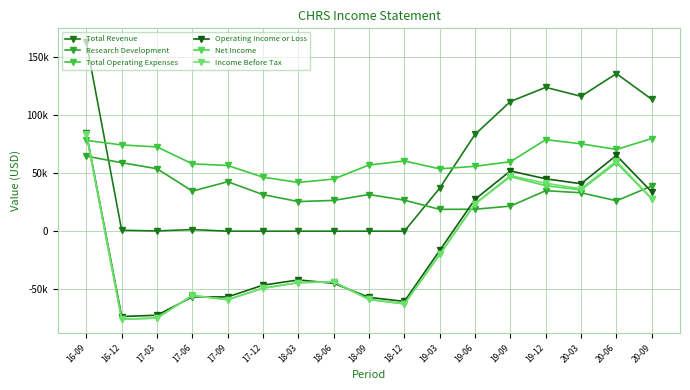

Reading right to left, list all the values displayed in this chart.

Total Revenue: 113600	135700	116200	123900	111700	83400	37100	0	0	0	0	0	0	1400	200	800	162800
Research Development: 38900	26200	33100	34900	21600	18900	18800	26700	31600	26500	25500	31500	42600	34500	53800	59000	64600
Total Operating Expenses: 79800	70400	75300	78800	59800	55900	53700	60500	57000	44900	42000	46500	56600	58000	72600	74300	78200
Operating Income or Loss: 33800	65300	40900	45100	51900	27500	-16600	-60500	-57000	-44900	-42000	-46500	-56600	-56600	-72400	-73500	84600
Net Income: 27900	59000	35600	39200	47000	23600	-20000	-62600	-58800	-43600	-44300	-49100	-59000	-55300	-74800	-75900	83900
Income Before Tax: 28100	60300	36500	41300	47900	23600	-20000	-62600	-58800	-43700	-44300	-49100	-59000	-55400	-74800	-75900	83800